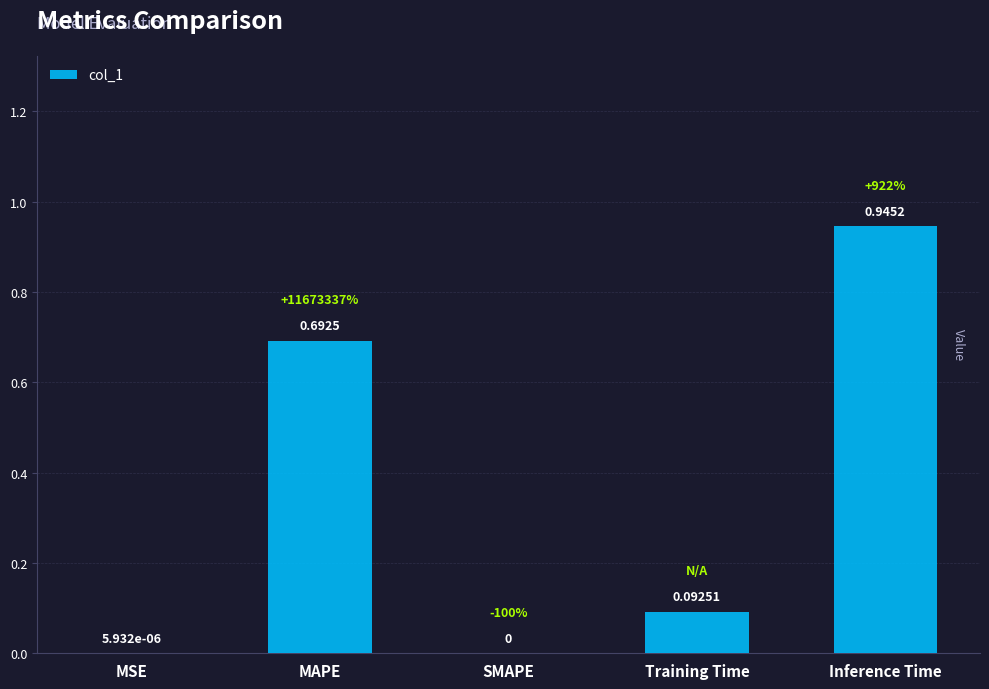

What is the change in value from SMAPE to Training Time?

+0.1